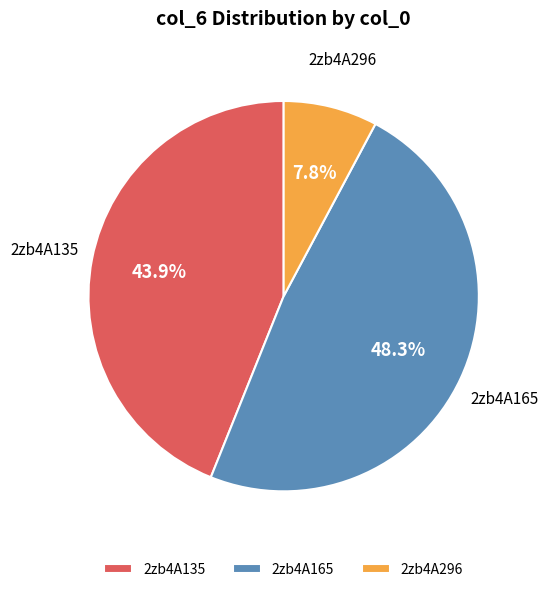

To the nearest percent, what is the average slice percentage?

33%